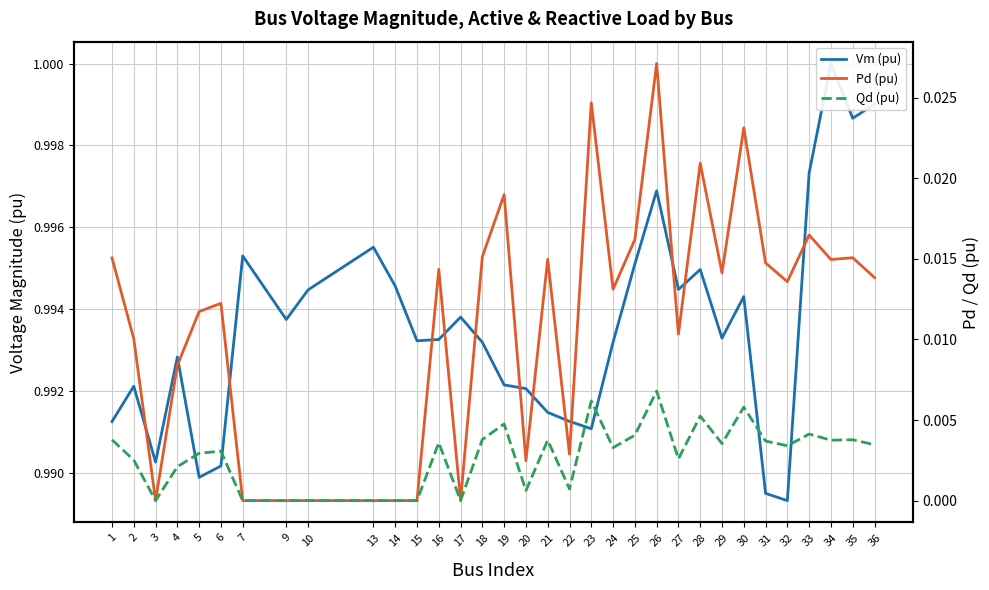

True or false: Vm (pu) and Qd (pu) intersect in this chart.

False